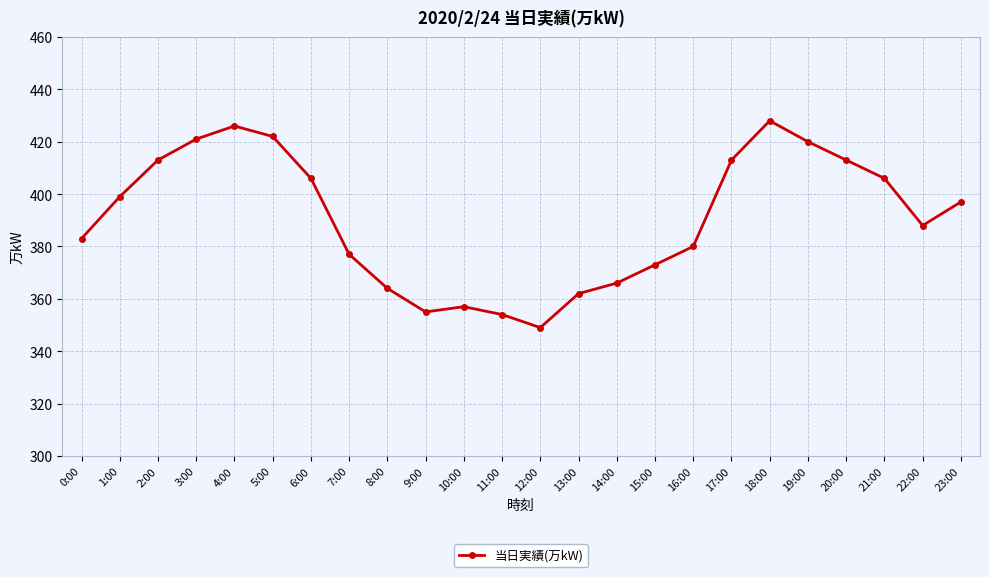

Which has a higher value, 16:00 or 14:00?

16:00